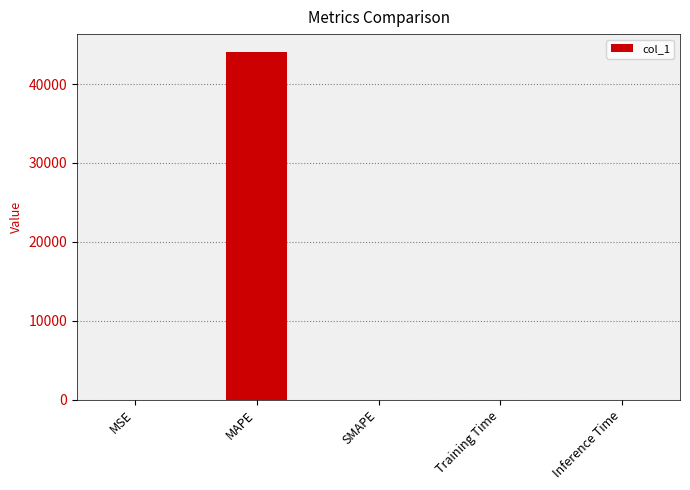

What is the sum of all values?

44121.2